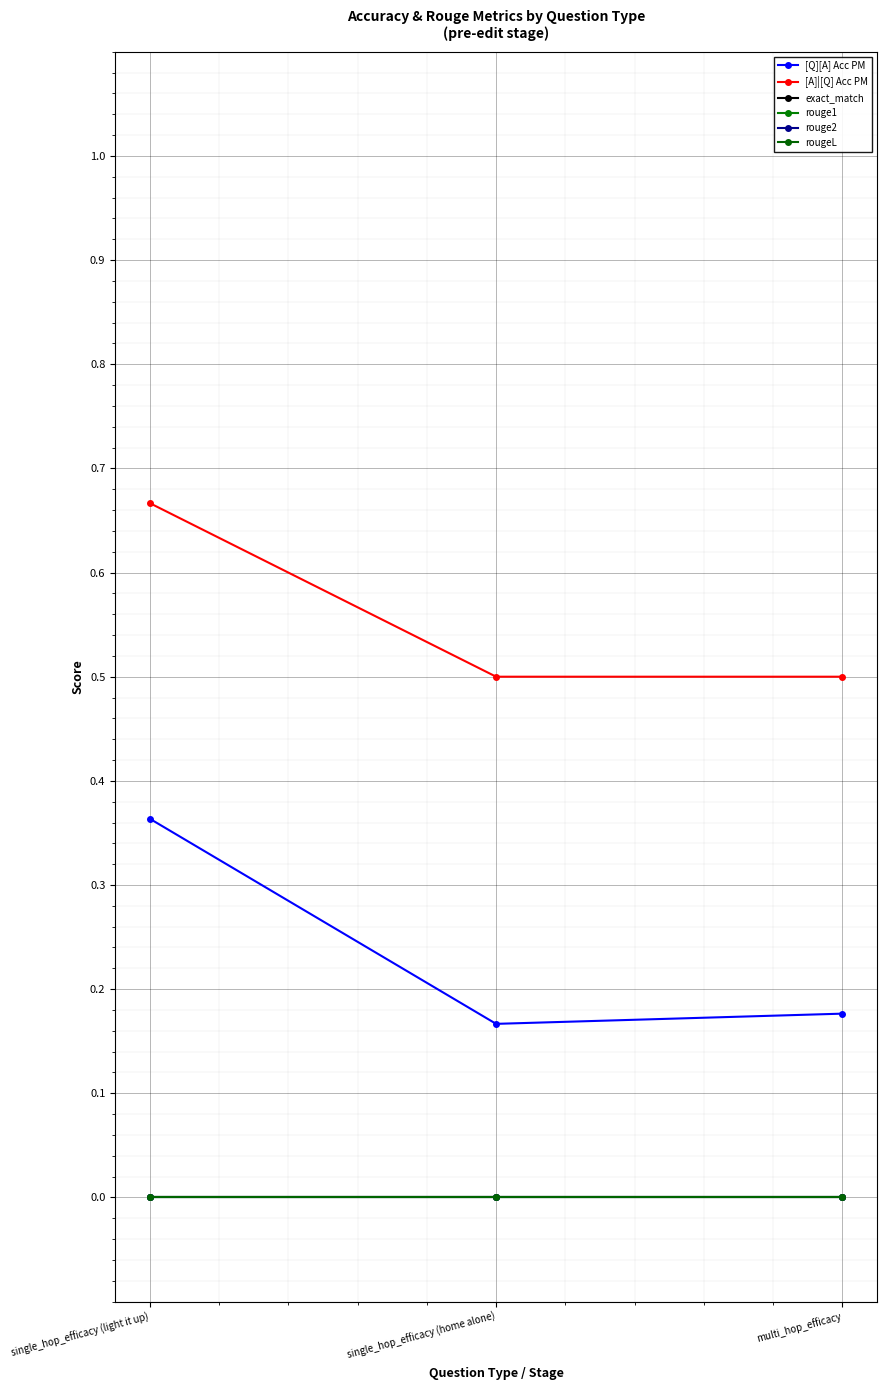

Reading right to left, what are all the values shown in this chart?

[Q][A] Acc PM: multi_hop_efficacy=0.2	single_hop_efficacy (home alone)=0.2	single_hop_efficacy (light it up)=0.4
[A]|[Q] Acc PM: multi_hop_efficacy=0.5	single_hop_efficacy (home alone)=0.5	single_hop_efficacy (light it up)=0.7
exact_match: multi_hop_efficacy=0.0	single_hop_efficacy (home alone)=0.0	single_hop_efficacy (light it up)=0.0
rouge1: multi_hop_efficacy=0.0	single_hop_efficacy (home alone)=0.0	single_hop_efficacy (light it up)=0.0
rouge2: multi_hop_efficacy=0.0	single_hop_efficacy (home alone)=0.0	single_hop_efficacy (light it up)=0.0
rougeL: multi_hop_efficacy=0.0	single_hop_efficacy (home alone)=0.0	single_hop_efficacy (light it up)=0.0